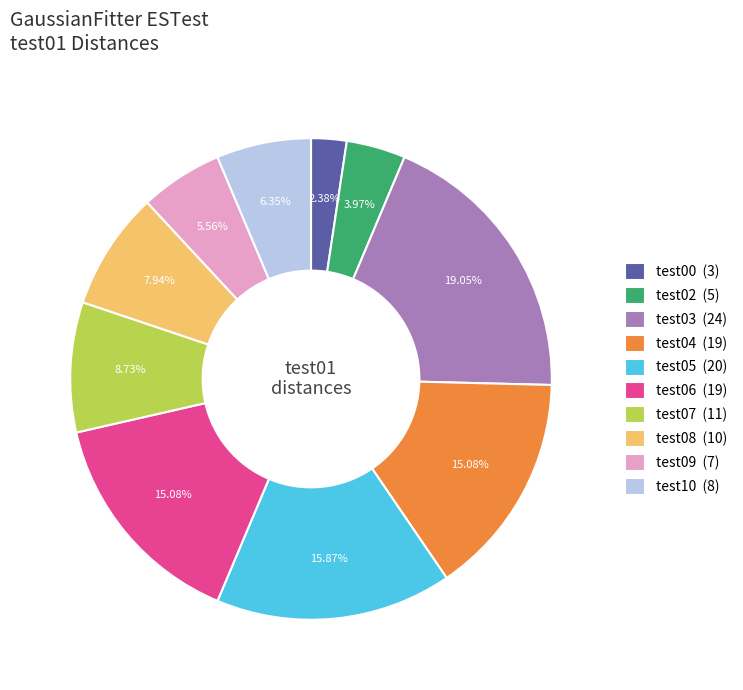

Combined, do test04 (19) and test06 (19) account for over 50%?

No